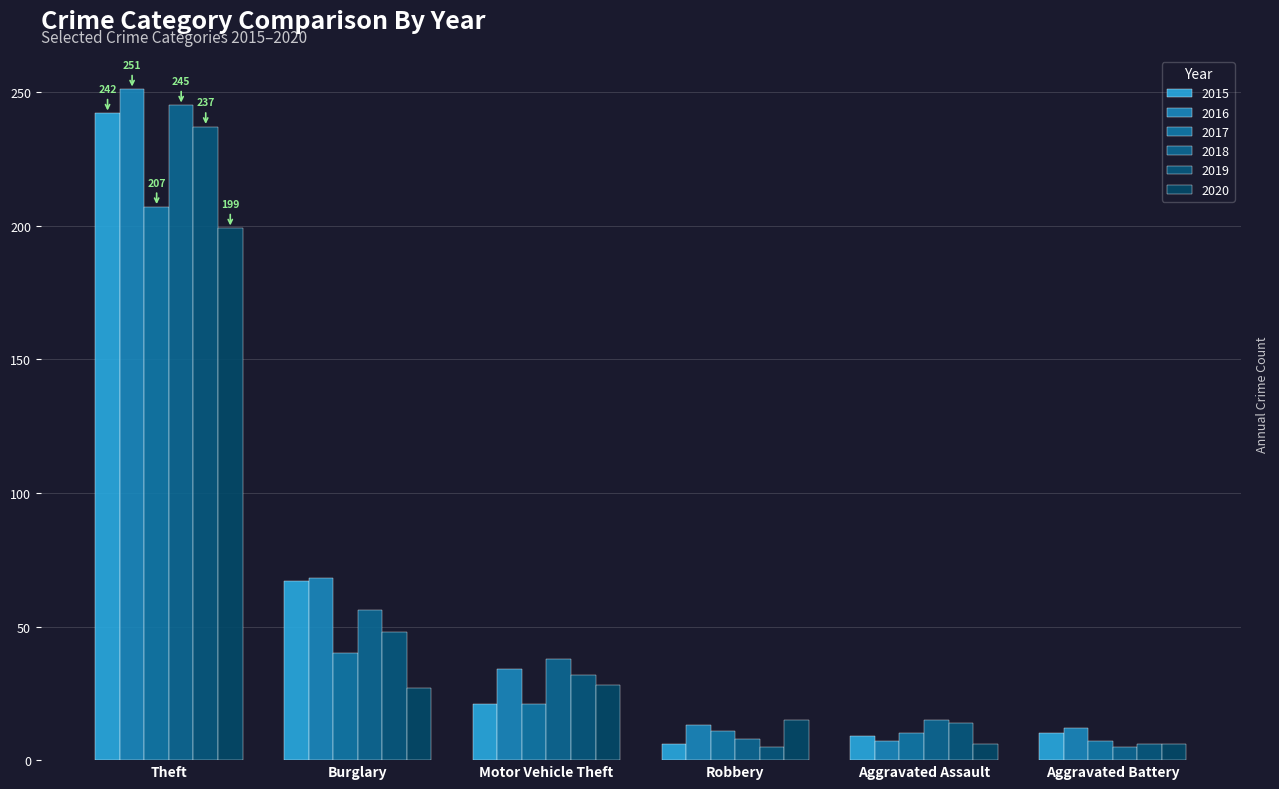

Between Burglary and Motor Vehicle Theft, which is larger?

Burglary